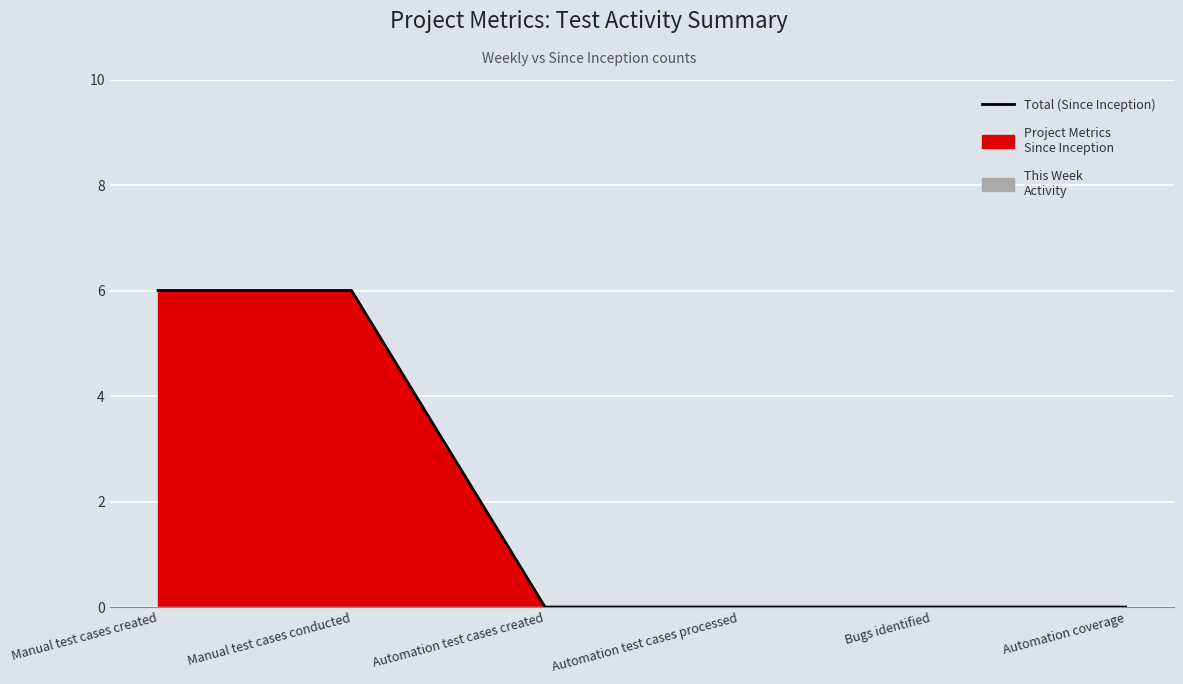

Rank the categories by value from highest to lowest.

Manual test cases created, Manual test cases conducted, Automation test cases created, Automation test cases processed, Bugs identified, Automation coverage